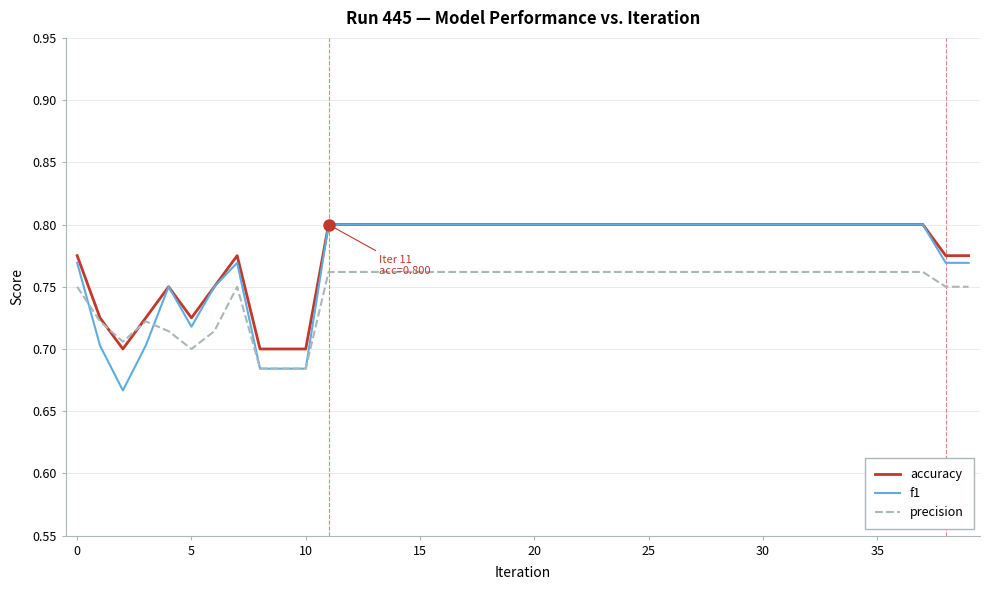

True or false: accuracy and precision intersect in this chart.

True